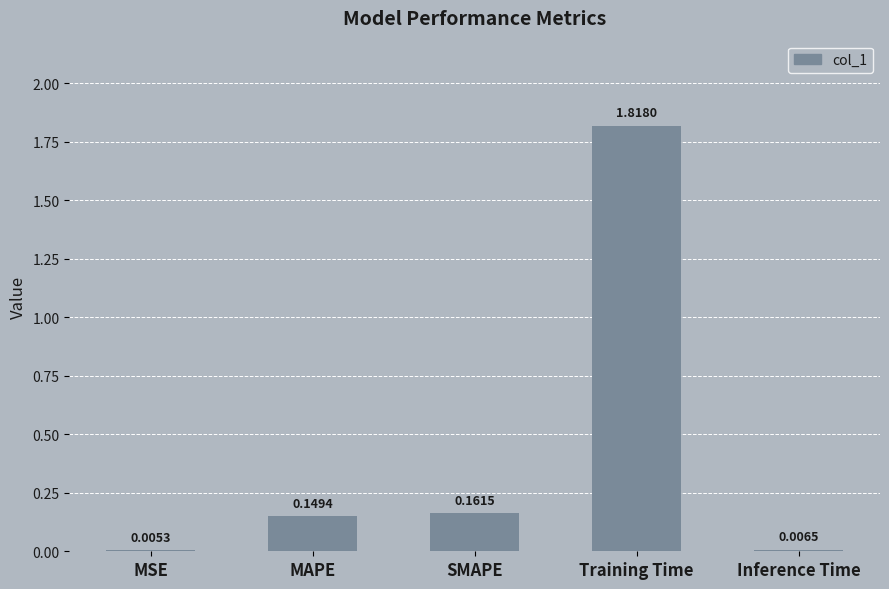

Is it true that the value at SMAPE is 0.3?

False